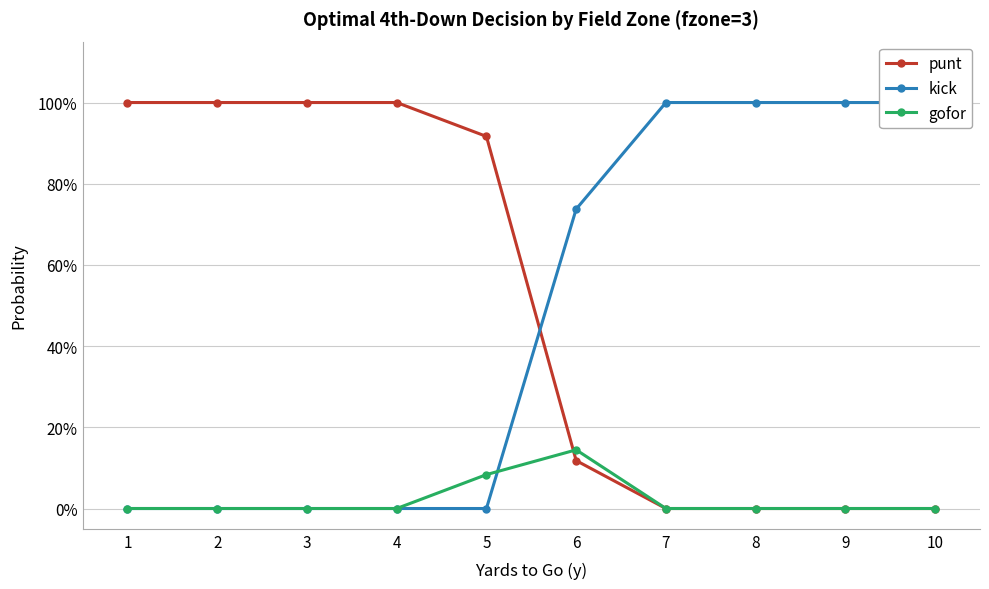

How many distinct data groups are displayed?

3